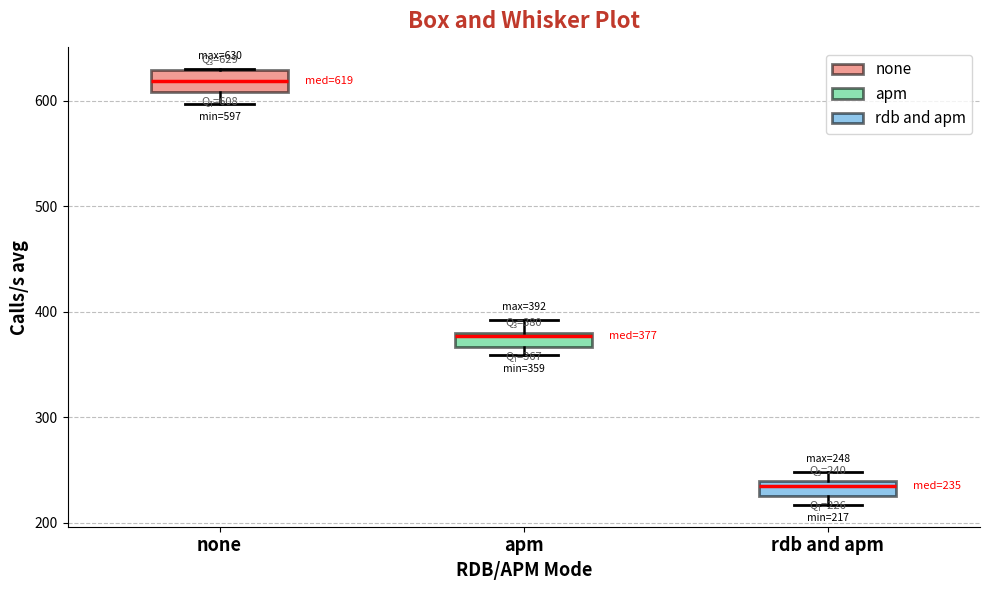

Which box has the lowest median line?

rdb and apm